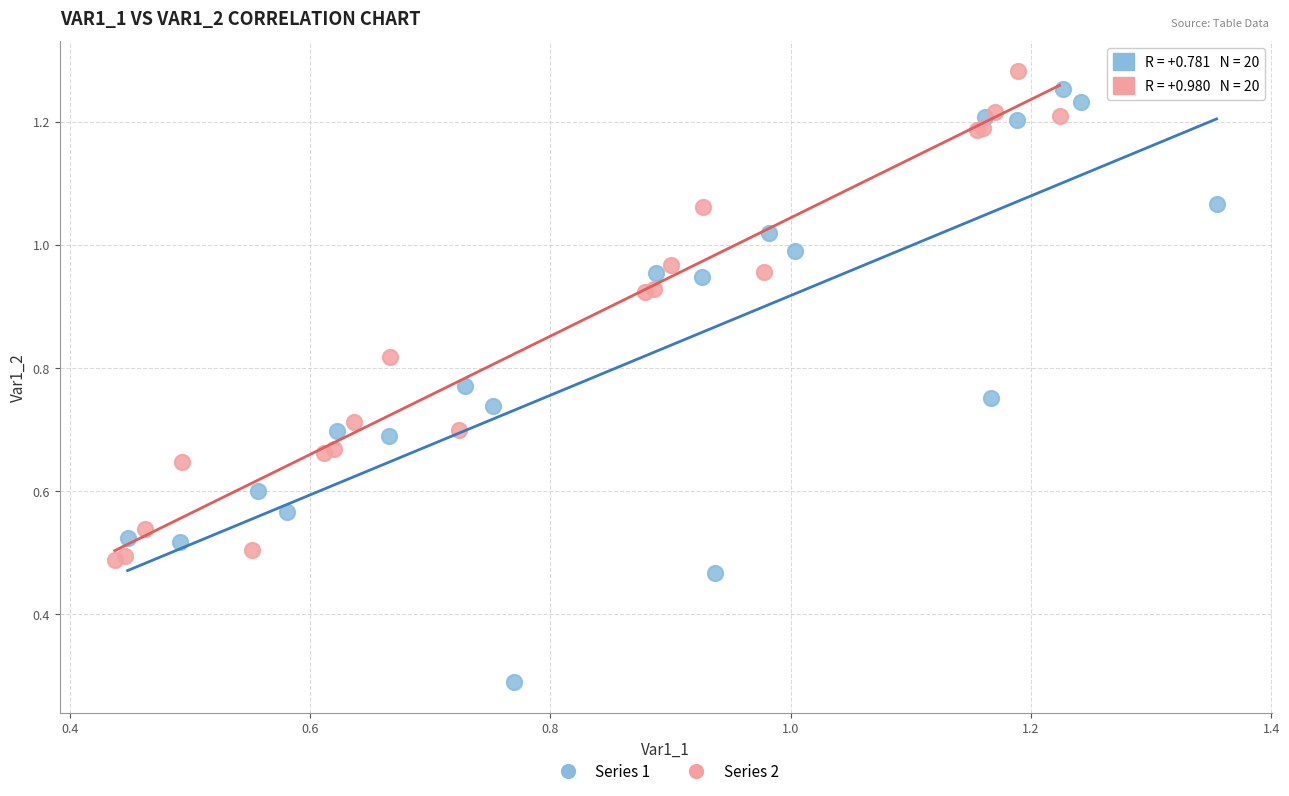

Which series has the widest spread of Y values?

Series 1